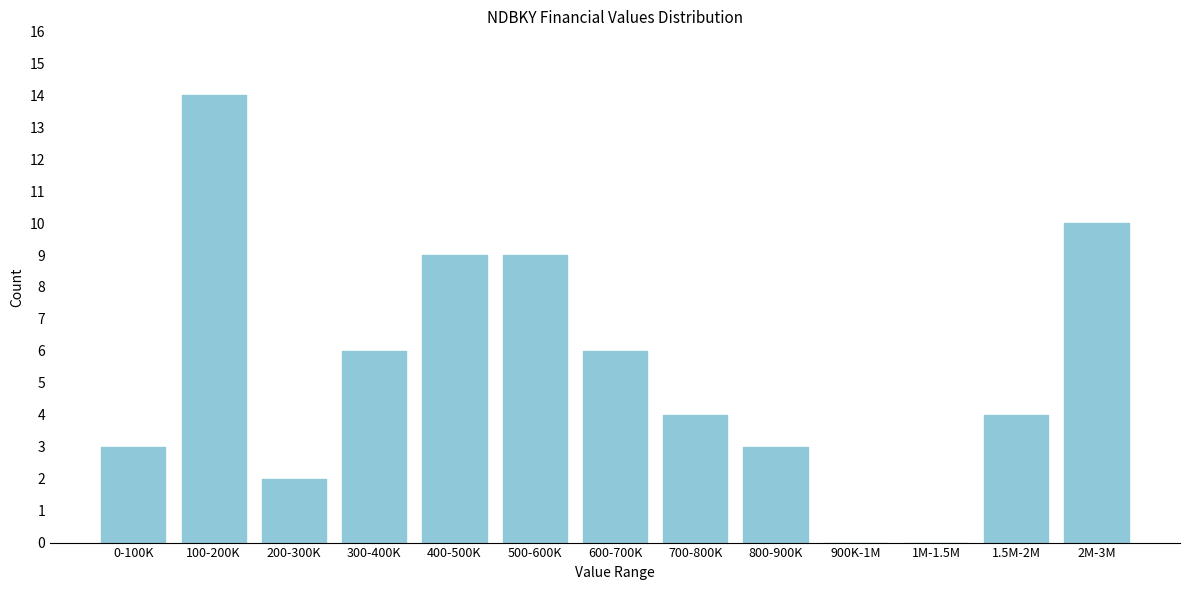

Reading left to right, transcribe all the data shown in this chart.

0-100K=3	100-200K=14	200-300K=2	300-400K=6	400-500K=9	500-600K=9	600-700K=6	700-800K=4	800-900K=3	900K-1M=0	1M-1.5M=0	1.5M-2M=4	2M-3M=10